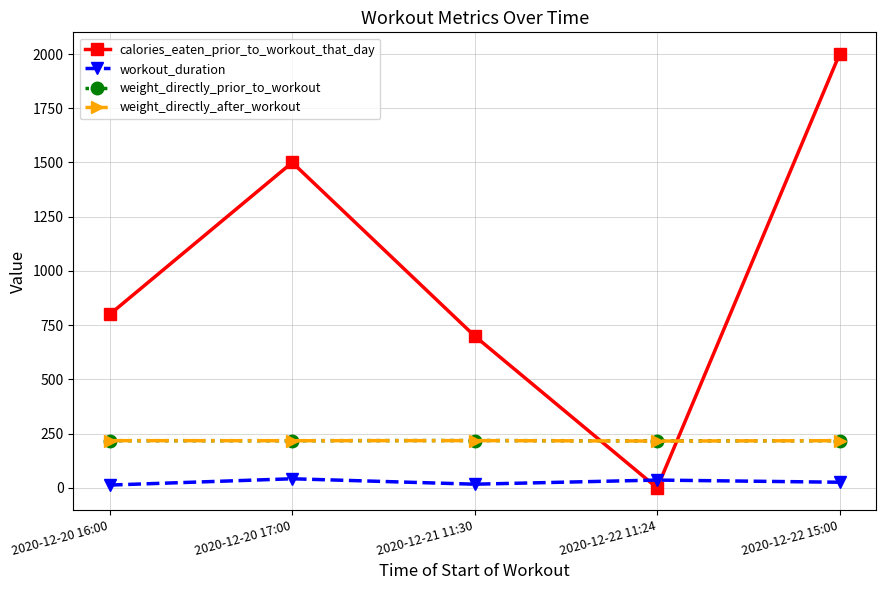

What is the difference between the maximum and minimum values in the calories_eaten_prior_to_workout_that_day series?

2000.0